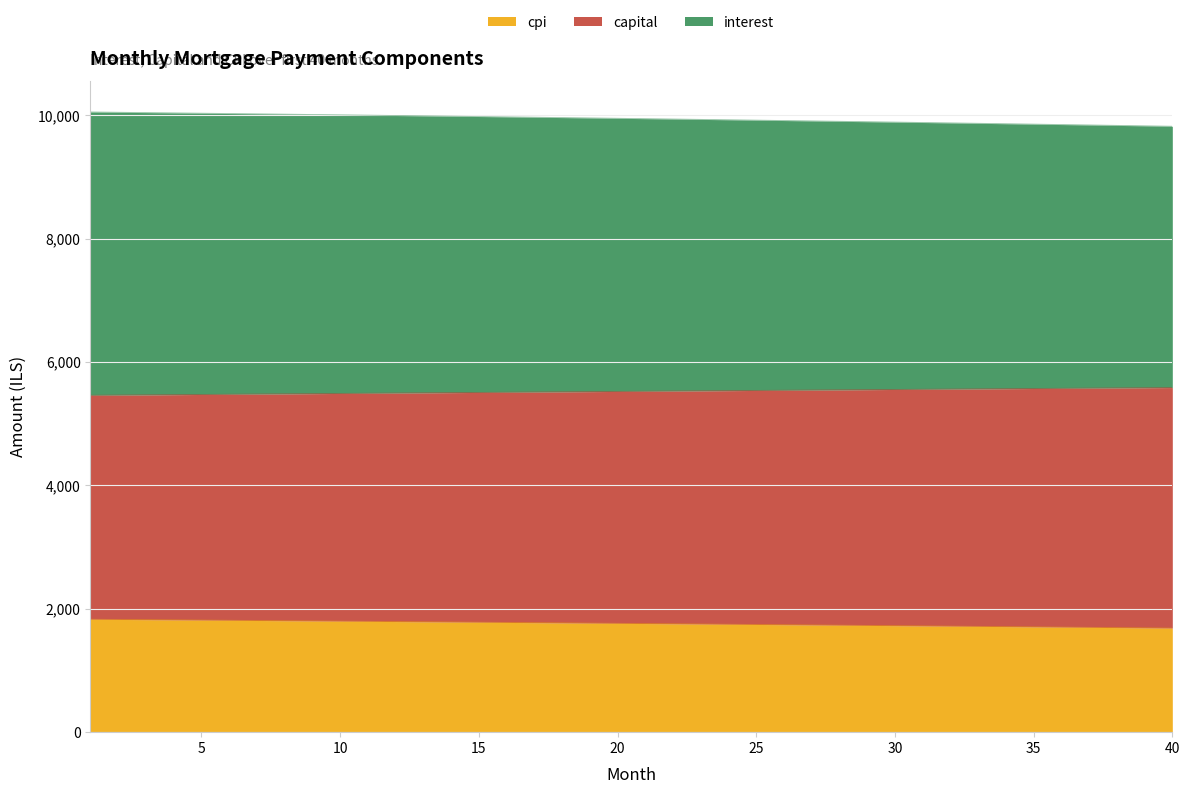

Does the chart display data point markers on the line(s)?

No